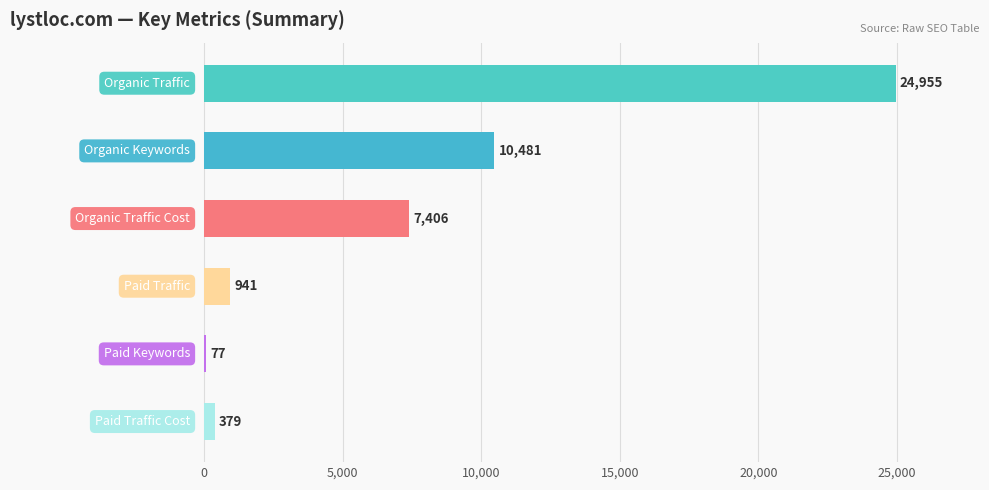

What is the greatest value displayed?

24955